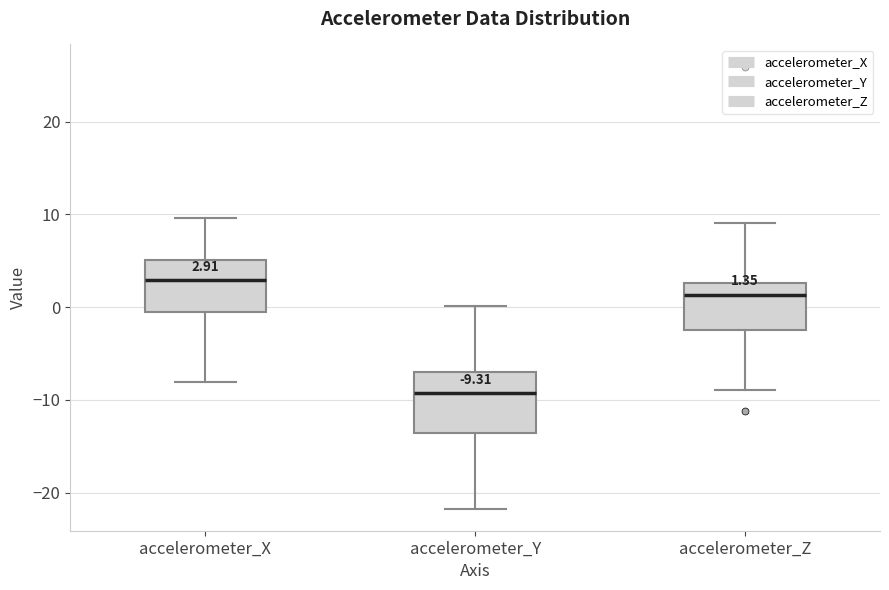

Comparing the boxes themselves (not the whiskers), which one is the tallest?

accelerometer_Y